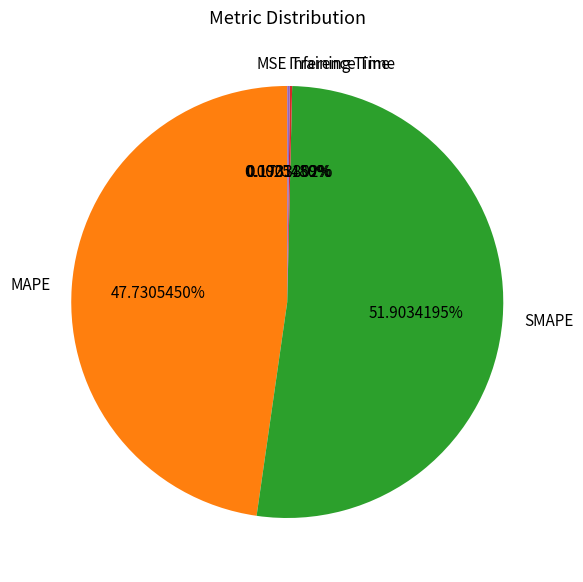

What percentage is NOT represented by MAPE?

52.3%